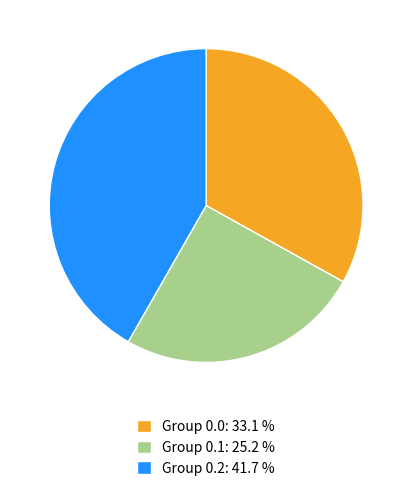

Rank the categories by value from highest to lowest.

Group 0.2: 41.7 %, Group 0.0: 33.1 %, Group 0.1: 25.2 %